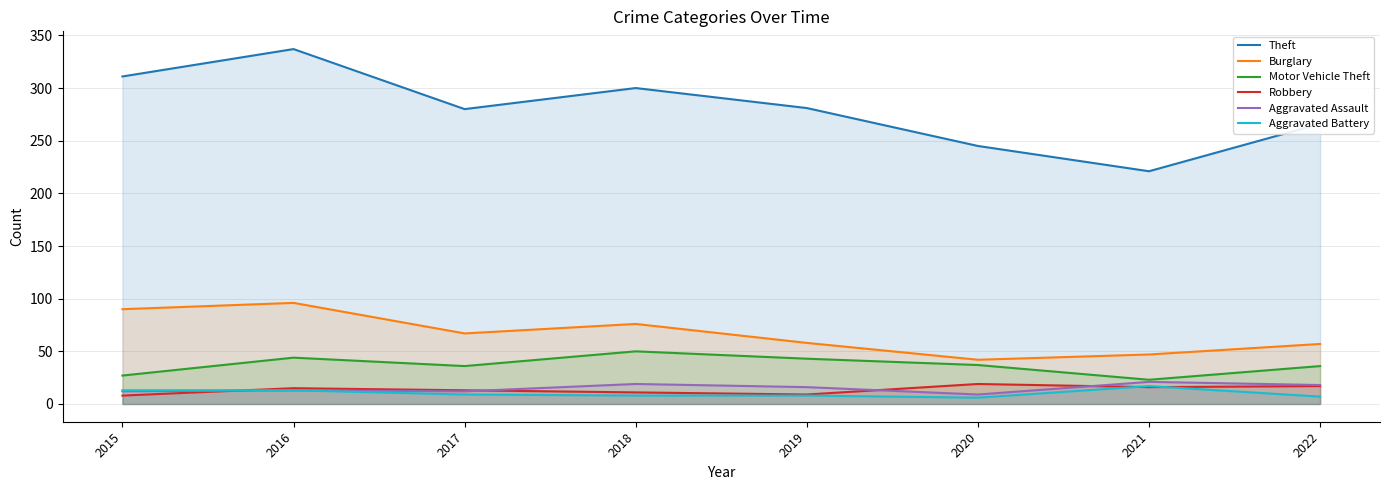

Which has a higher value, 2016 or 2017?

2016